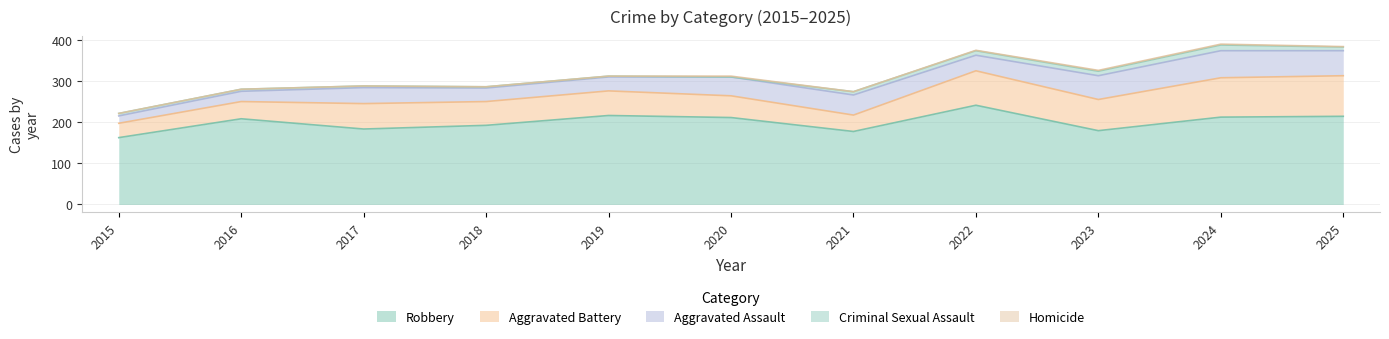

What is the total value across all series at 2016?

281